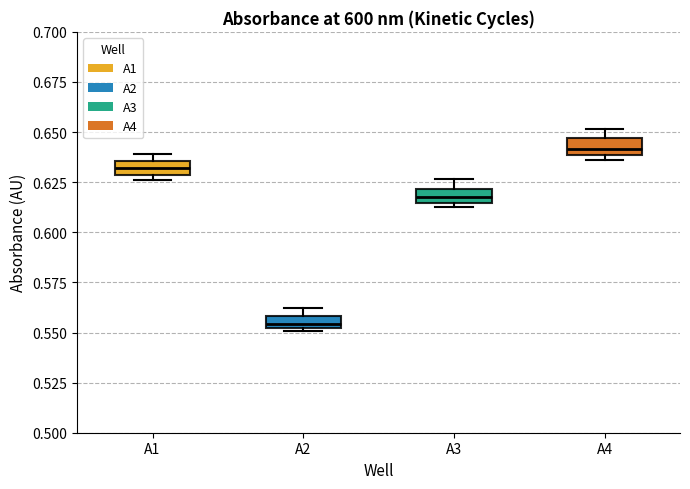

Which box's median line is the highest?

A4